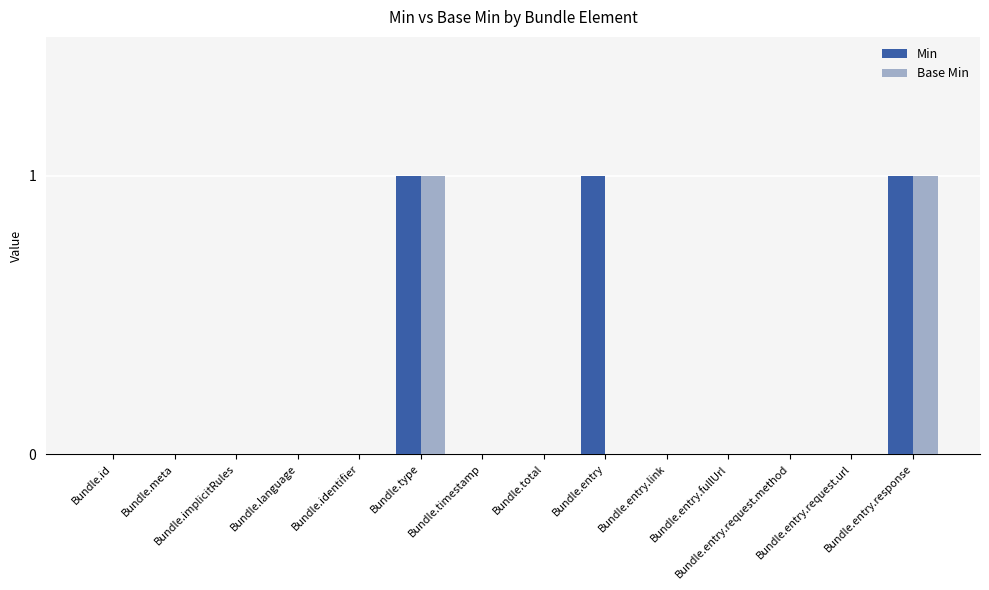

How many distinct data groups are displayed?

2